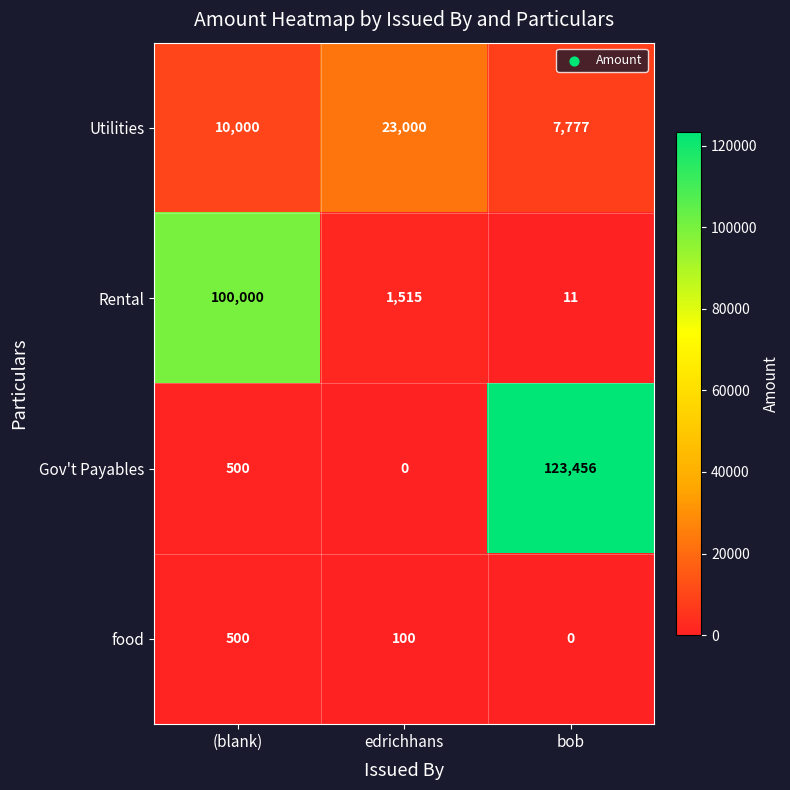

Which series changed the most between edrichhans and bob?

Gov't Payables